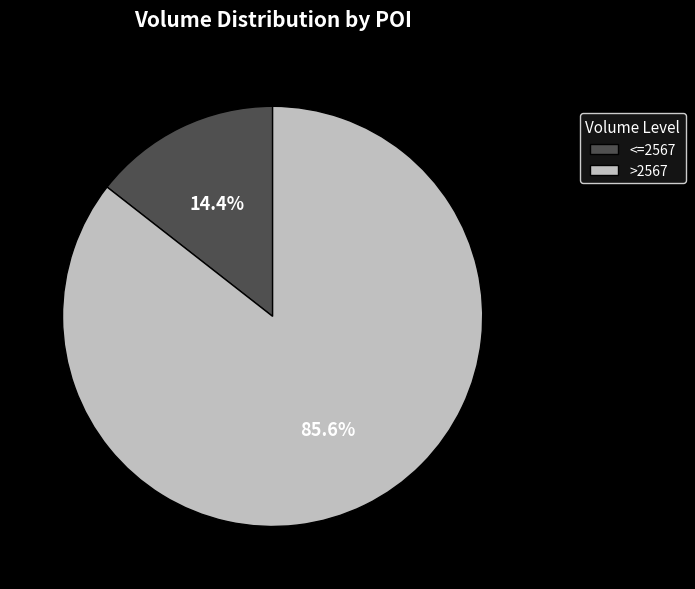

Combined, what portion of the pie is <=2567 and >2567?

100.0%